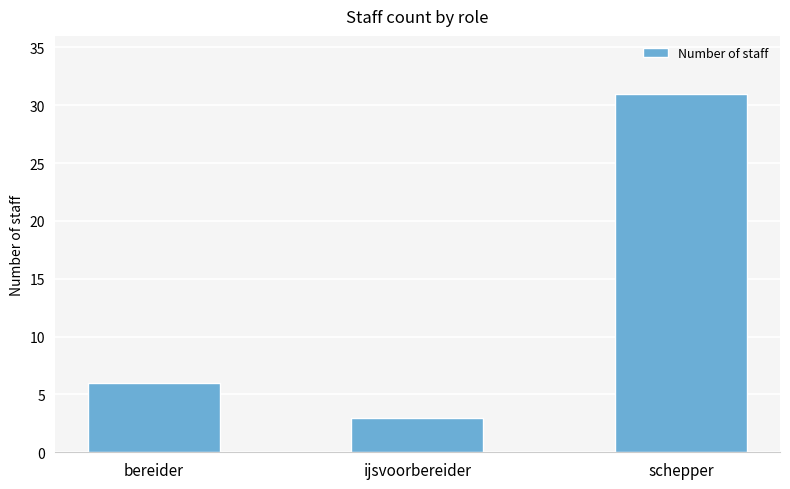

Count the number of data series in this chart.

1